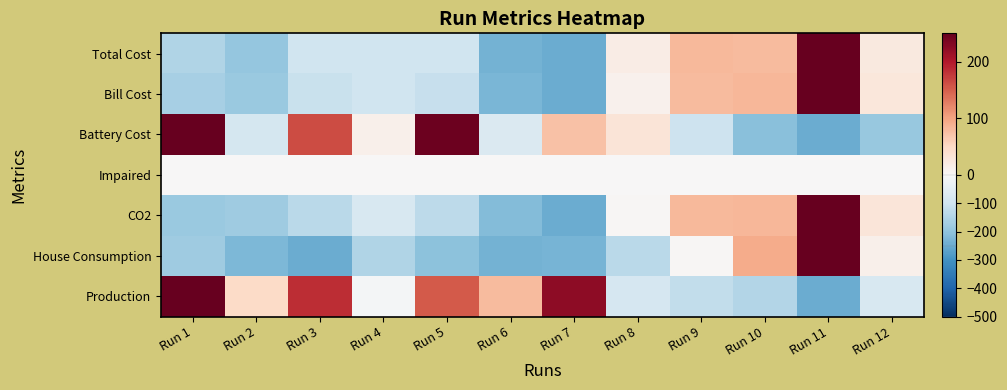

At Run 9, list the series in order from largest to smallest.

Total Cost, CO2, Bill Cost, House Consumption, Impaired, Battery Cost, Production